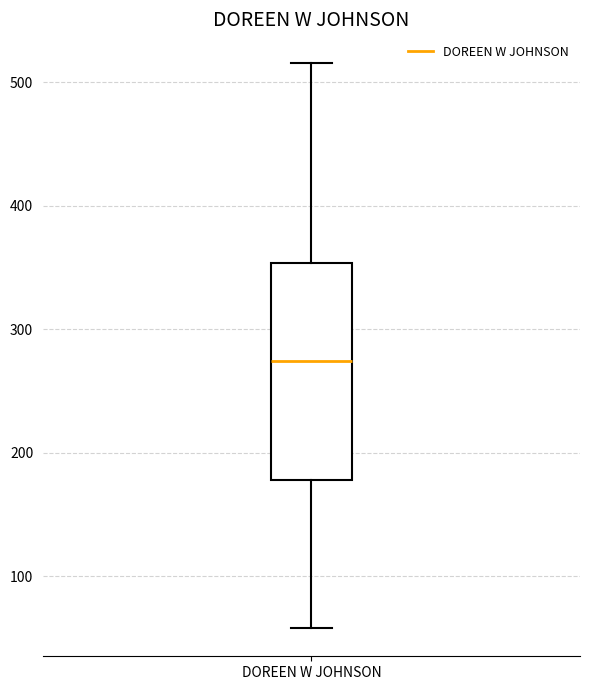

Read this box plot against the y-axis: the position of the median line, the range covered by the box, and the ends of both whiskers. The values are not printed on the chart, so give them approximately, as read against the axis.

median 270, box 180 to 350, whiskers 60 to 520